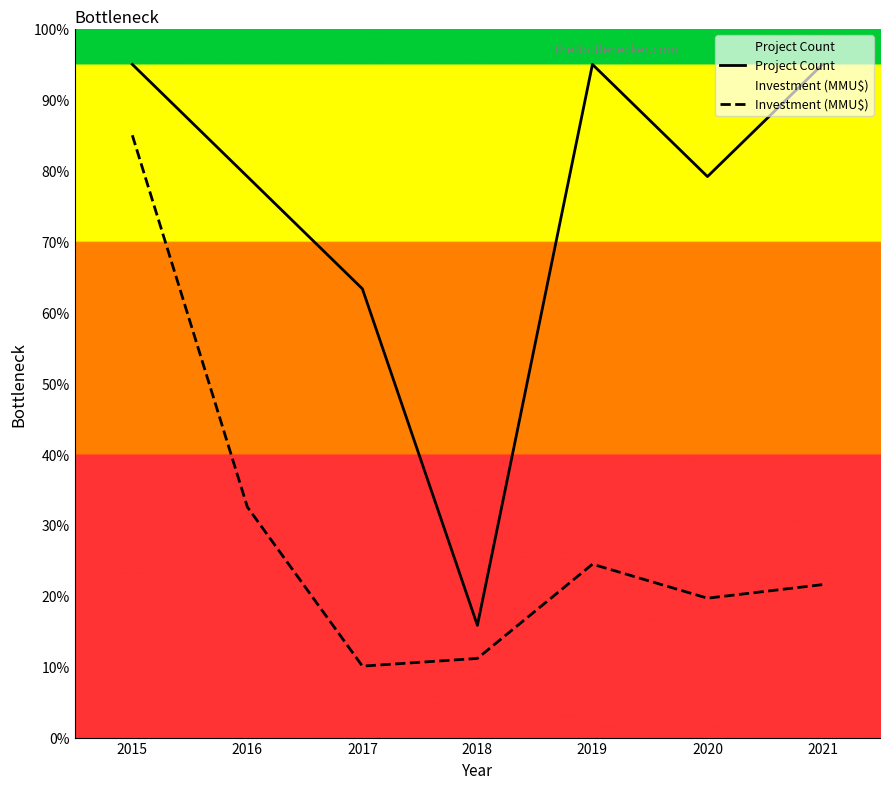

What is the minimum value for Investment (MMU$)?

10.1